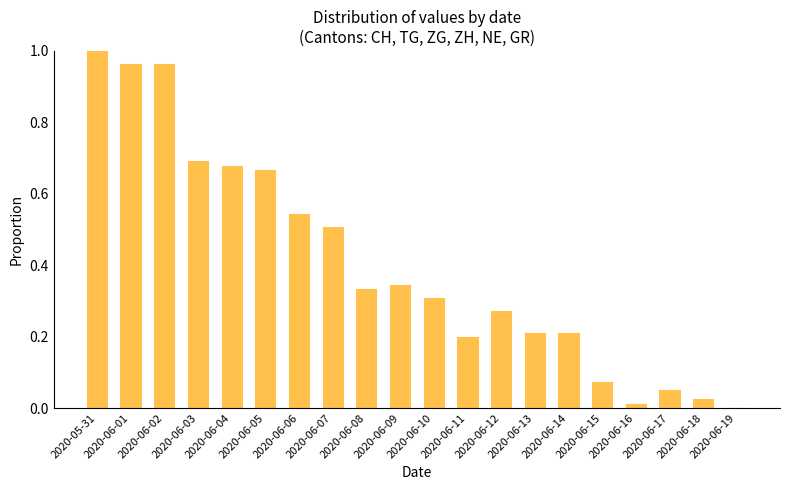

Which label corresponds to the largest value in the chart?

2020-05-31